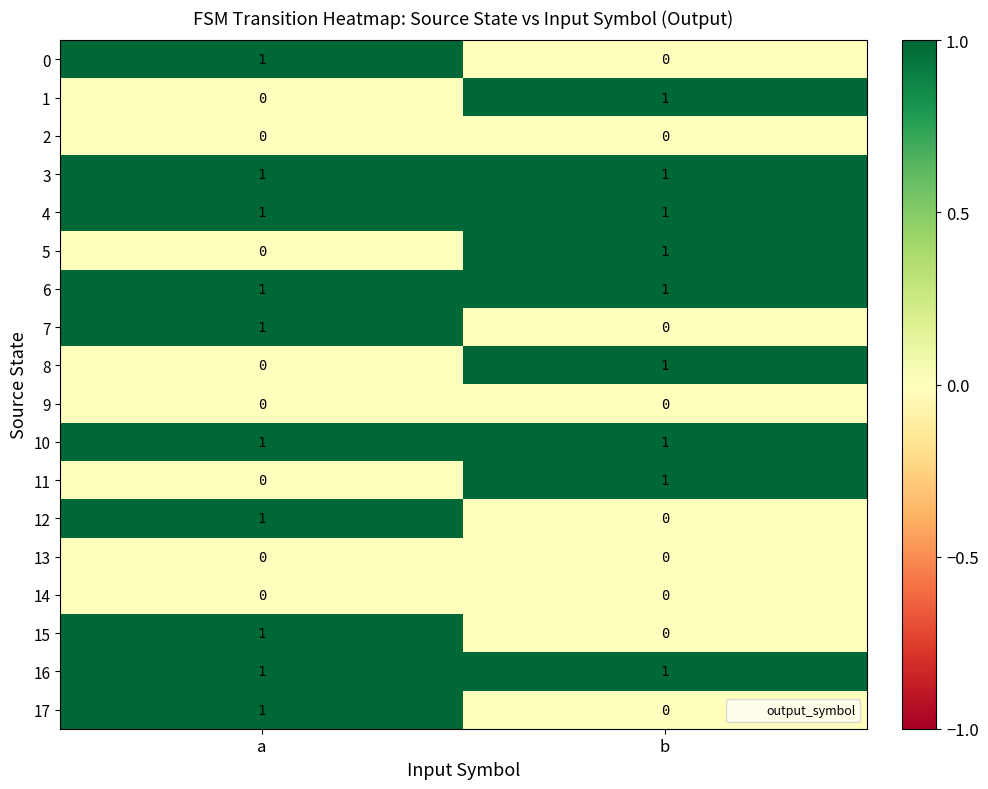

True or false: 11 has a value of 1 at b.

True